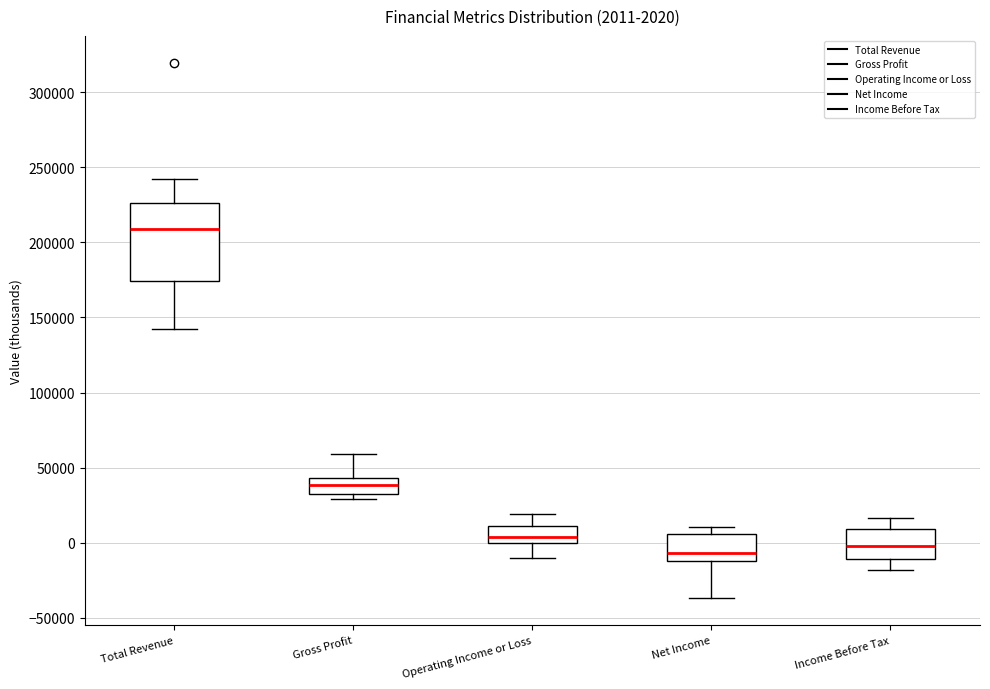

Comparing the boxes themselves (not the whiskers), which one is the tallest?

Total Revenue